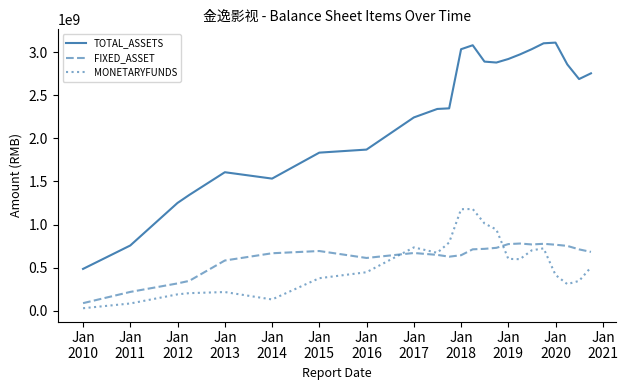

What are all the series names shown in the legend?

TOTAL_ASSETS, FIXED_ASSET, MONETARYFUNDS